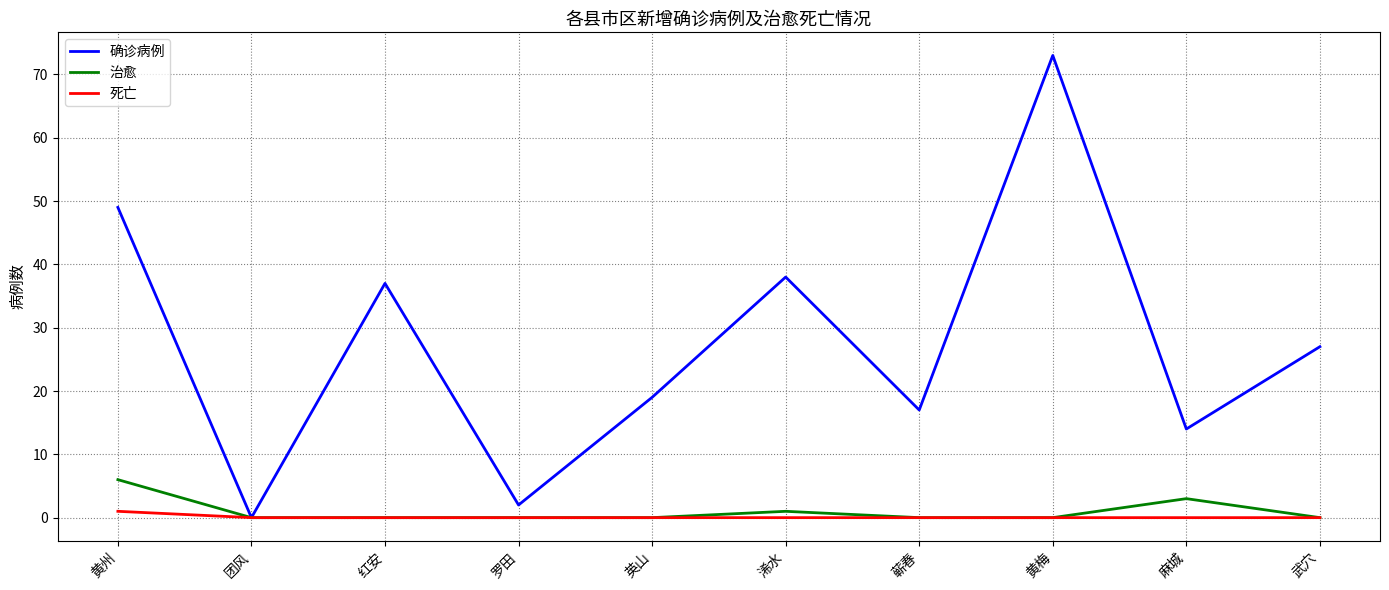

What is the difference between the highest and lowest values at 英山?

19